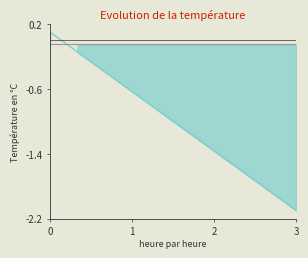

True or false: type_line and check_status_line intersect in this chart.

True